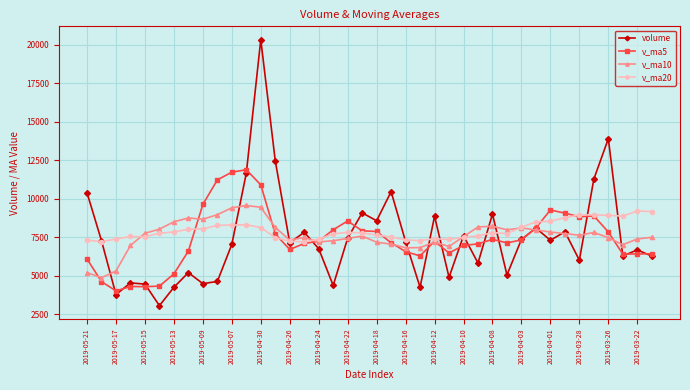

What is the value of the v_ma5 point at the 35th from the left?

8824.2